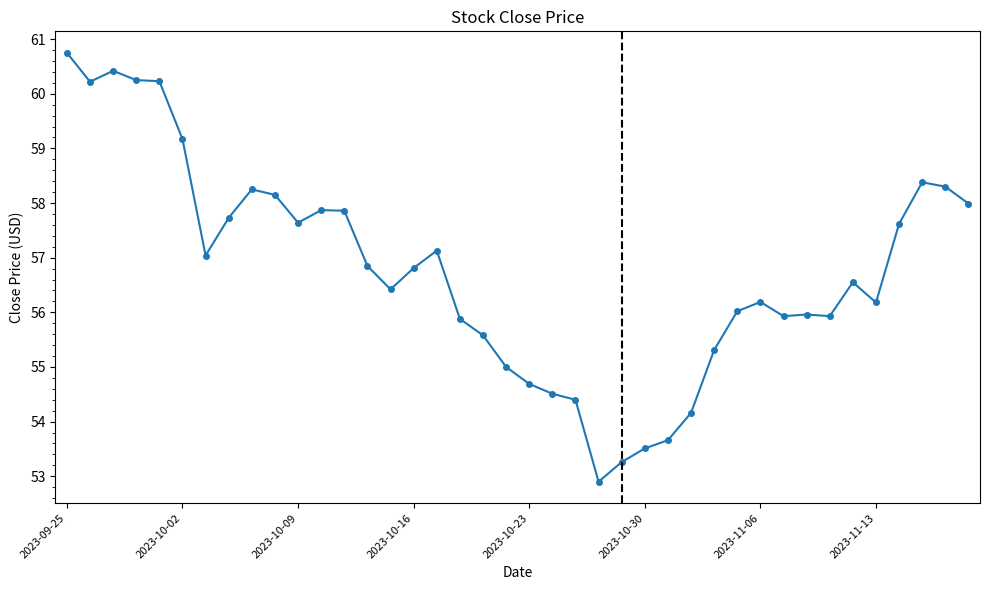

What is the sum of all values?

2270.7